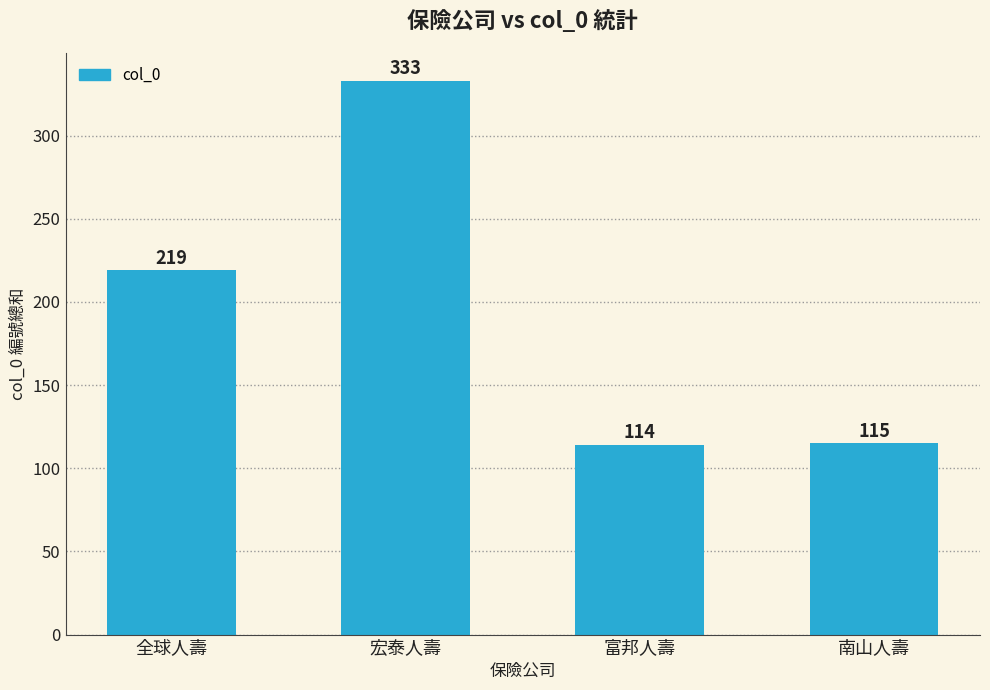

What is the change in value from 富邦人壽 to 南山人壽?

+1